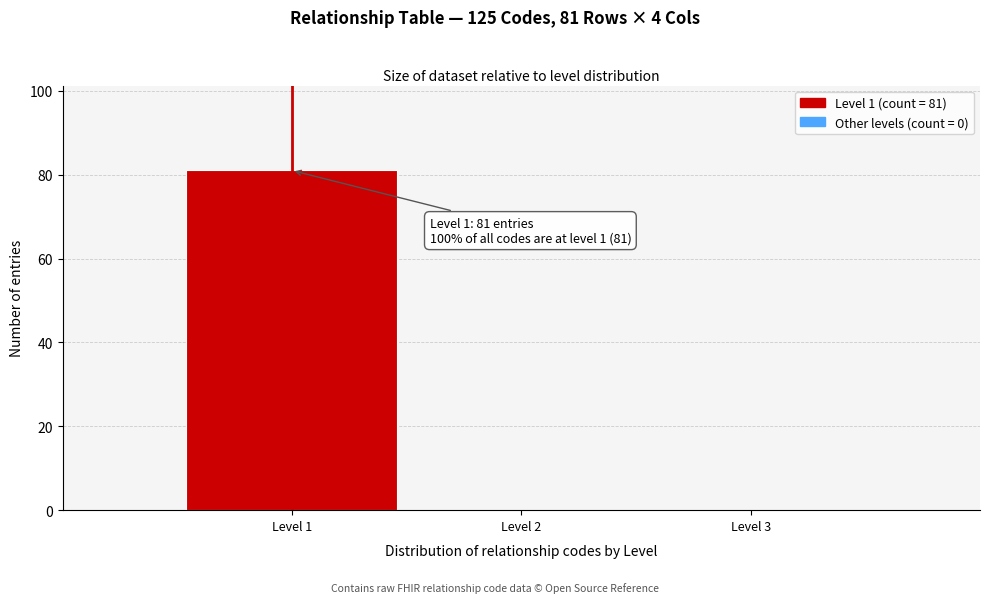

Which range on the x-axis has the tallest bar?

0.5 to 1.5